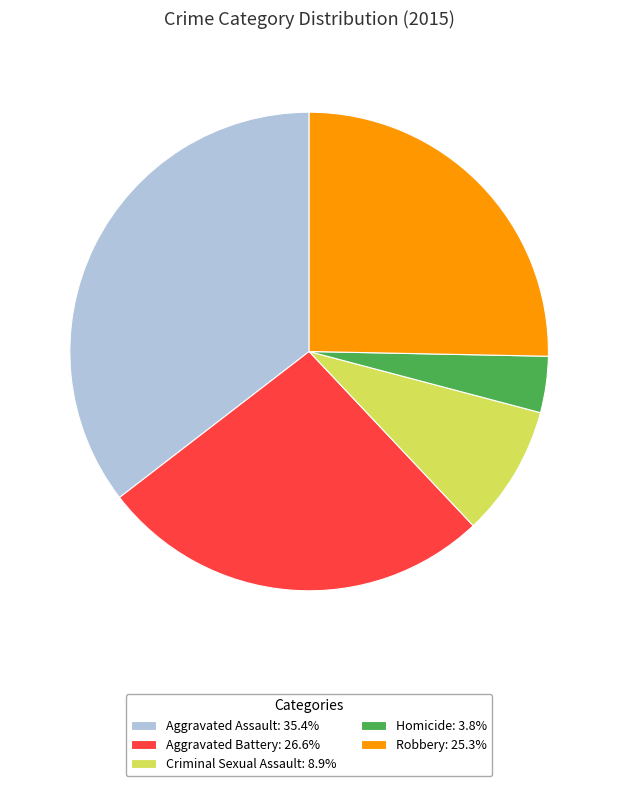

How many slices are in this pie chart?

5